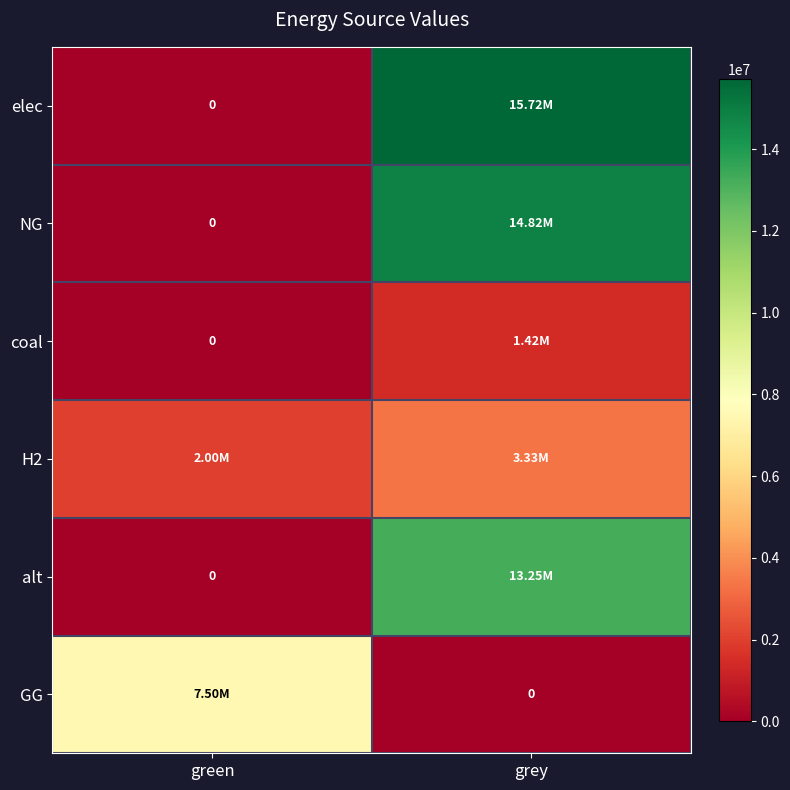

What is the difference between the highest and lowest values at grey?

15724540.0